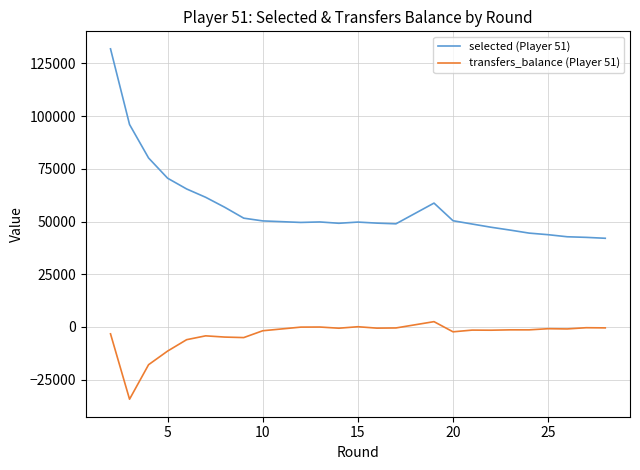

Which series has the widest spread of values?

selected (Player 51)